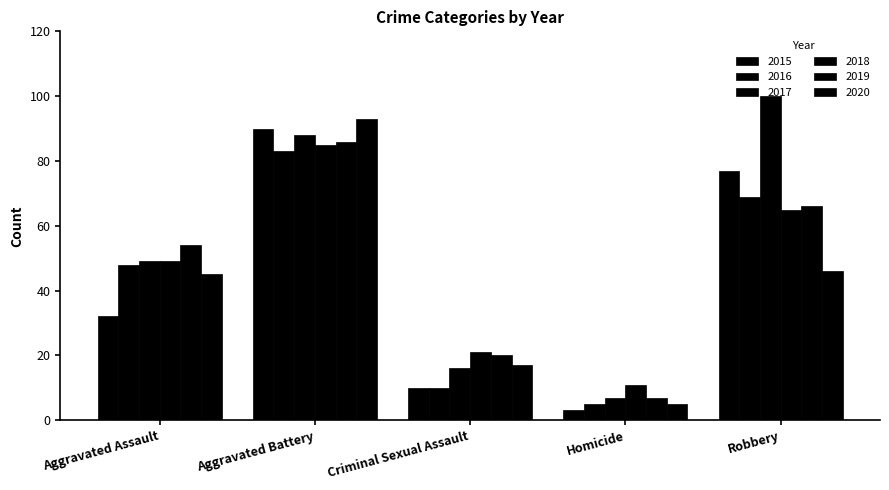

Does the chart contain stacked bars?

No